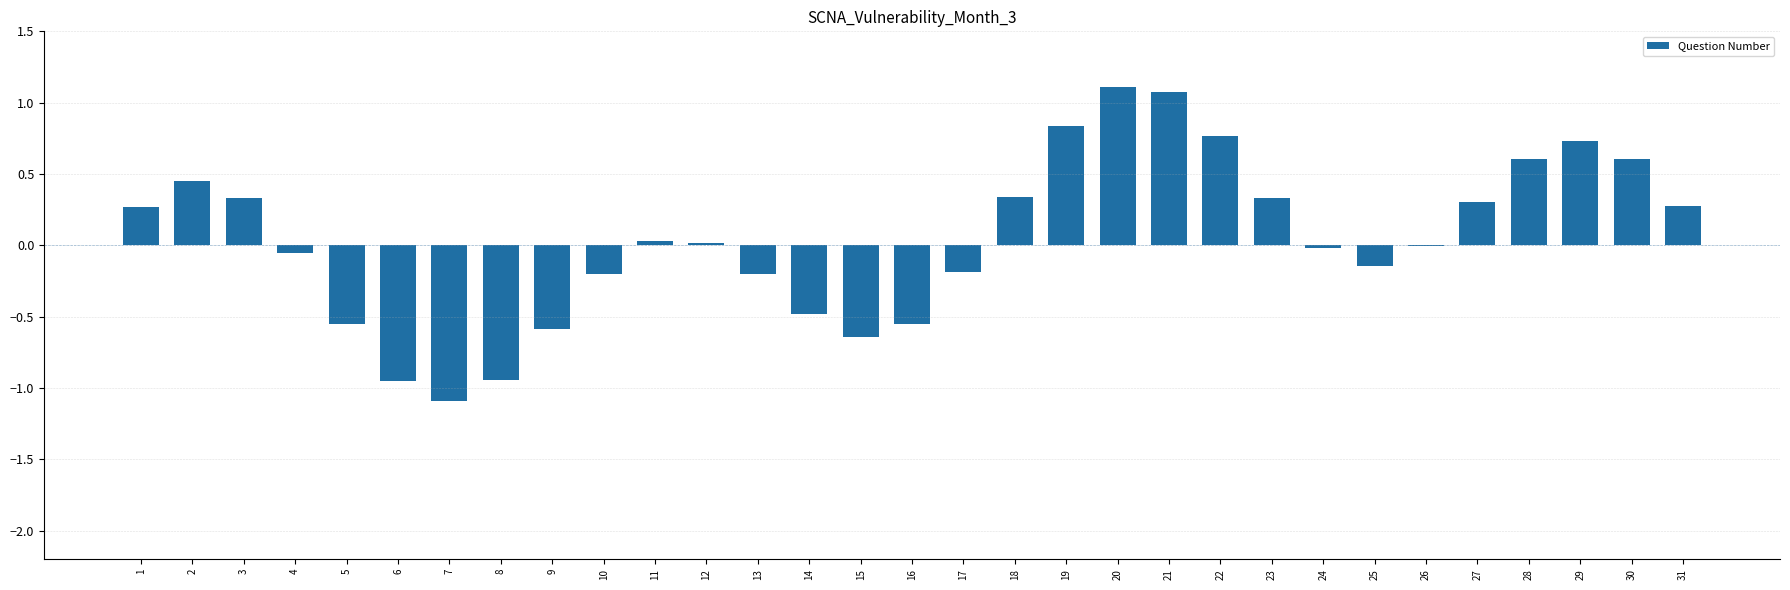

Between 22 and 18, which is larger?

22